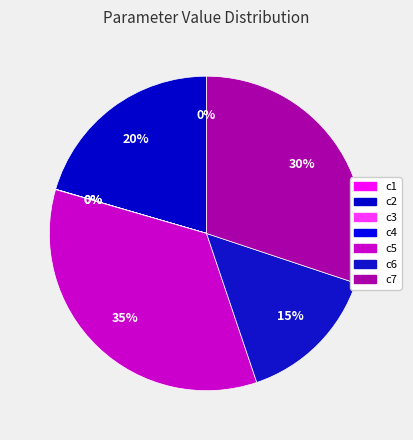

How many segments does this pie chart have?

7